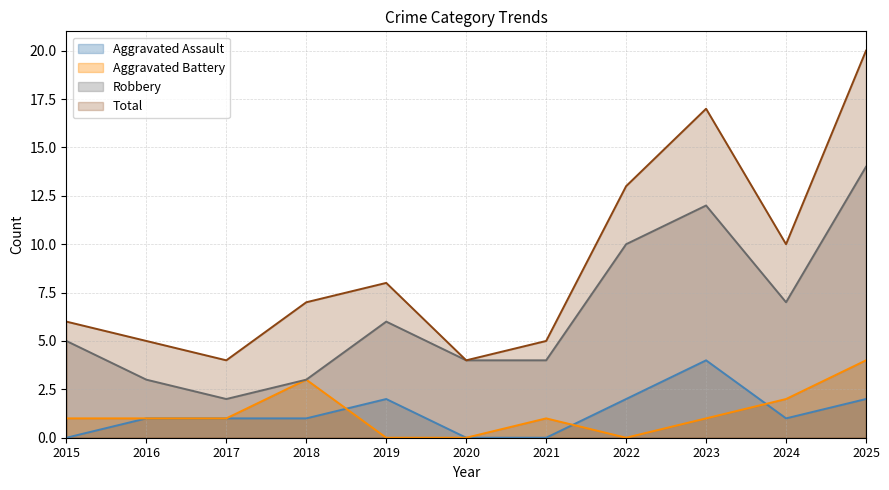

Is it true that Aggravated Assault equals 1 at 2024?

True